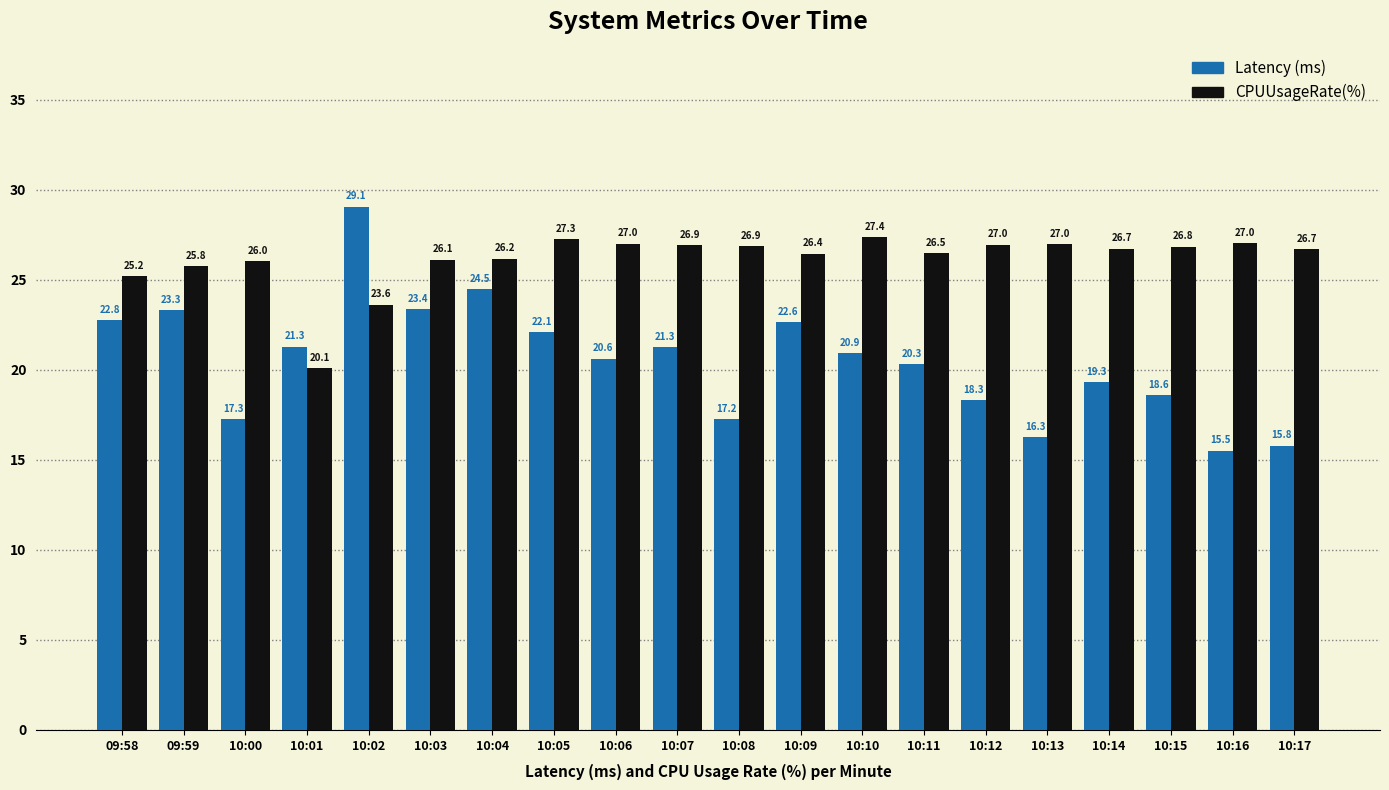

What is the approximate value of CPUUsageRate(%) at 10:01?

20.1